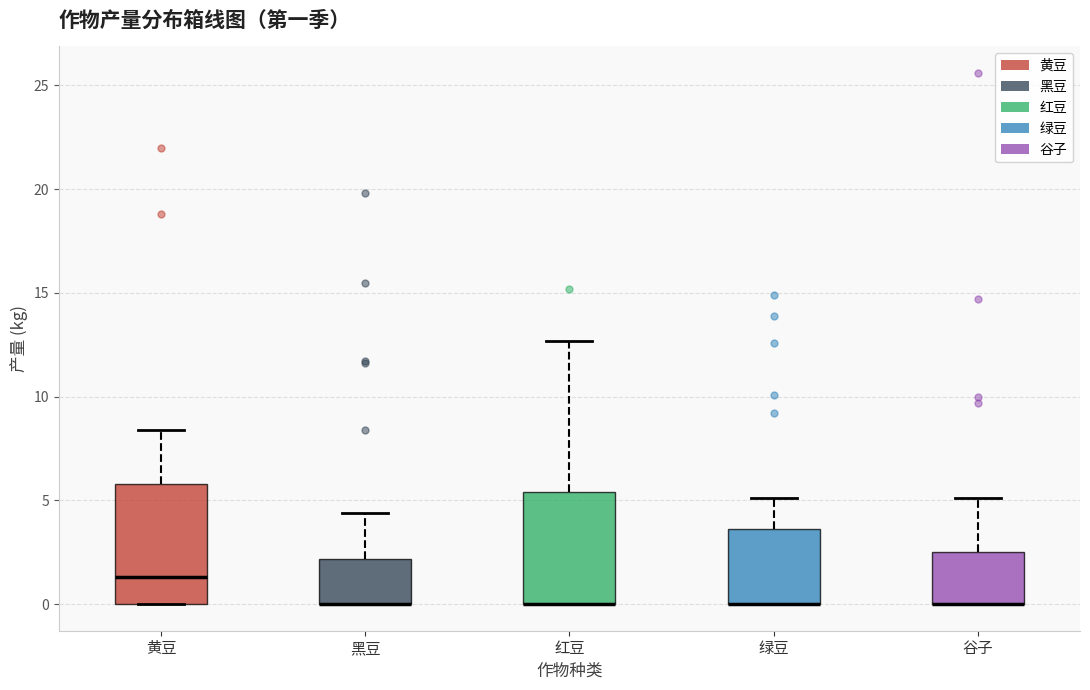

Reading left to right, transcribe this box plot: for each box, give where its median line is, the range the box spans, and where its two whiskers end, as read against the y-axis. The values are not printed on the chart, so give them approximately, as read against the axis.

黄豆: median 1.5, box 0.0 to 6.0, whiskers 0.0 to 8.5
黑豆: median 0.0 (drawn on the box's lower edge), box 0.0 to 2.0, whiskers 0.0 to 4.5
红豆: median 0.0 (drawn on the box's lower edge), box 0.0 to 5.5, whiskers 0.0 to 12.5
绿豆: median 0.0 (drawn on the box's lower edge), box 0.0 to 3.5, whiskers 0.0 to 5.0
谷子: median 0.0 (drawn on the box's lower edge), box 0.0 to 2.5, whiskers 0.0 to 5.0